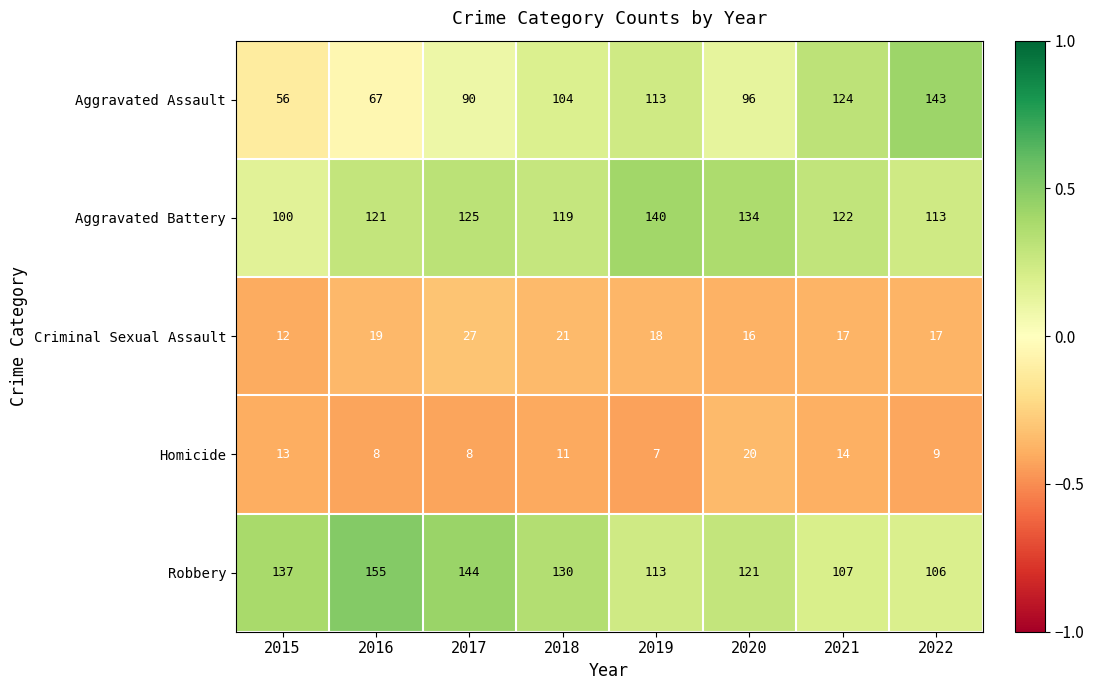

What is the sum of the Robbery values at 2016 and 2020?

276